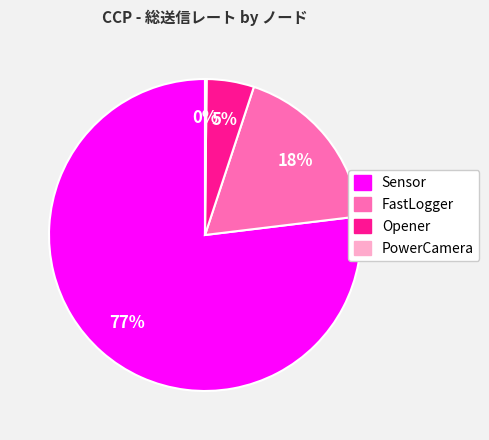

What is the ratio of the value at Sensor to the value at FastLogger?

4.3